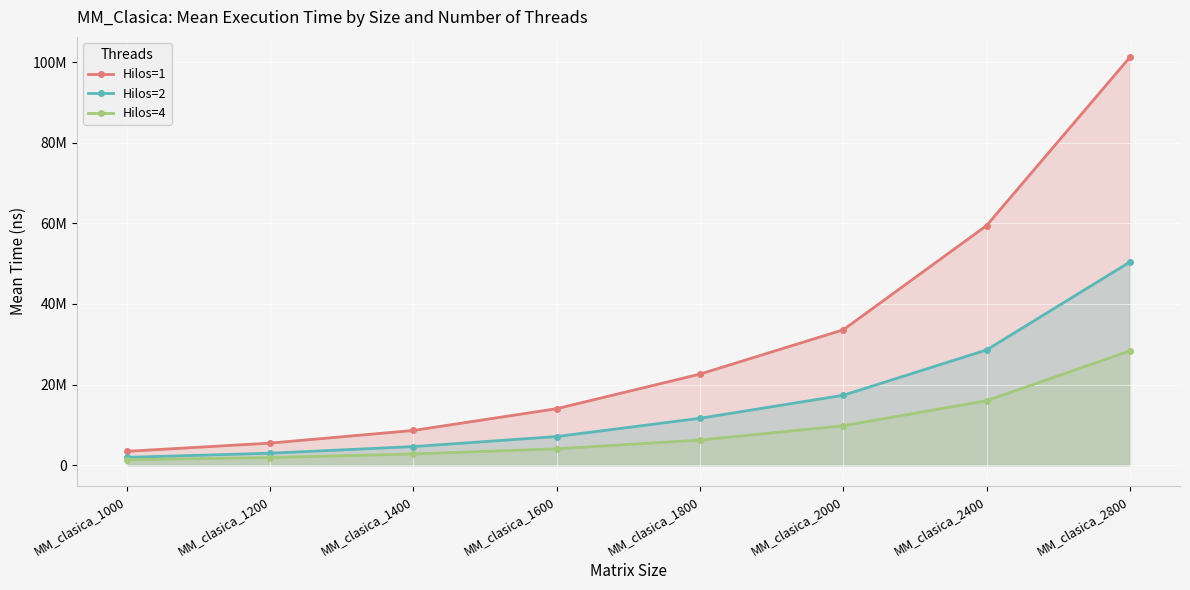

Which has a higher value, MM_clasica_2400 or MM_clasica_1400?

MM_clasica_2400